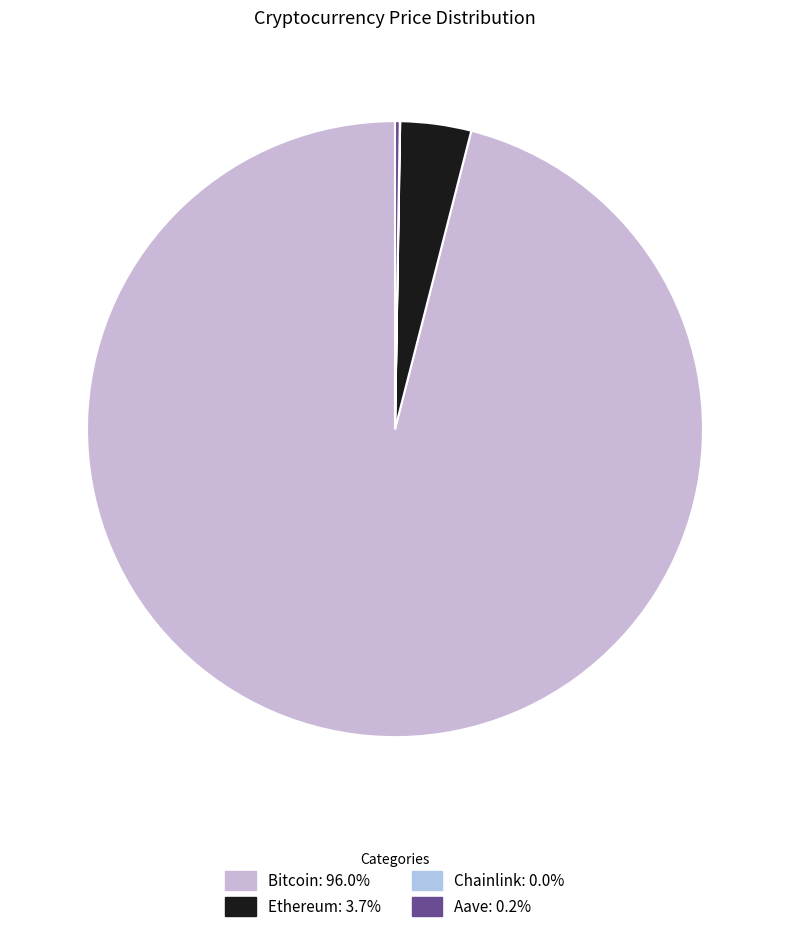

What percentage do Chainlink and Ethereum together represent?

3.7%